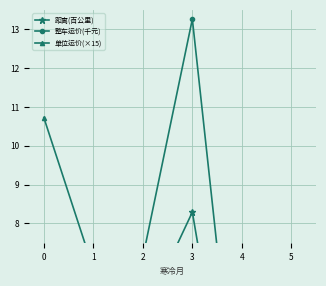

Reading left to right, extract all data points from this chart.

距离(百公里): 0.8	3.5	5.6	8.3	0.8	2.1
整车运价(千元): 2.1	6.5	7.1	13.3	1.5	1.9
单位运价(×15): 10.7	6.8	6.7	6.0	7.0	5.6